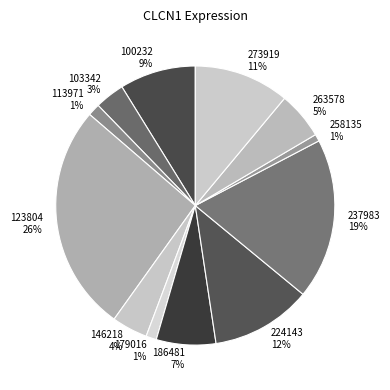

How many segments does this pie chart have?

12